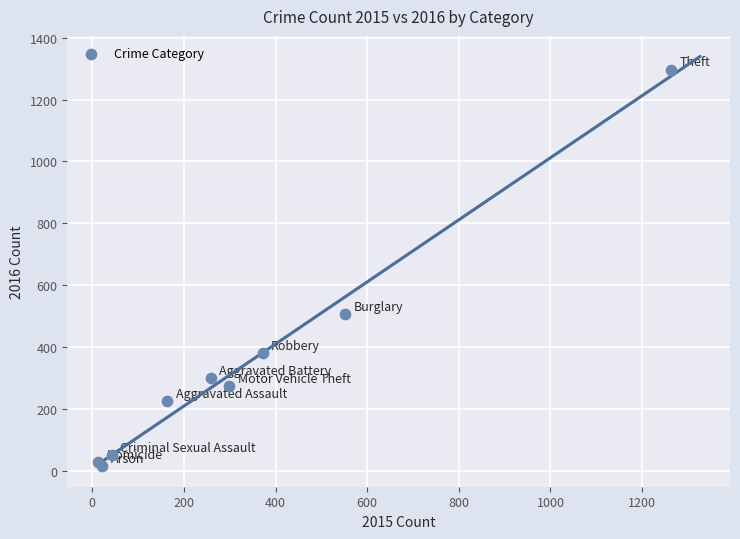

What Y value in the scatter plot is closest to 655?

505